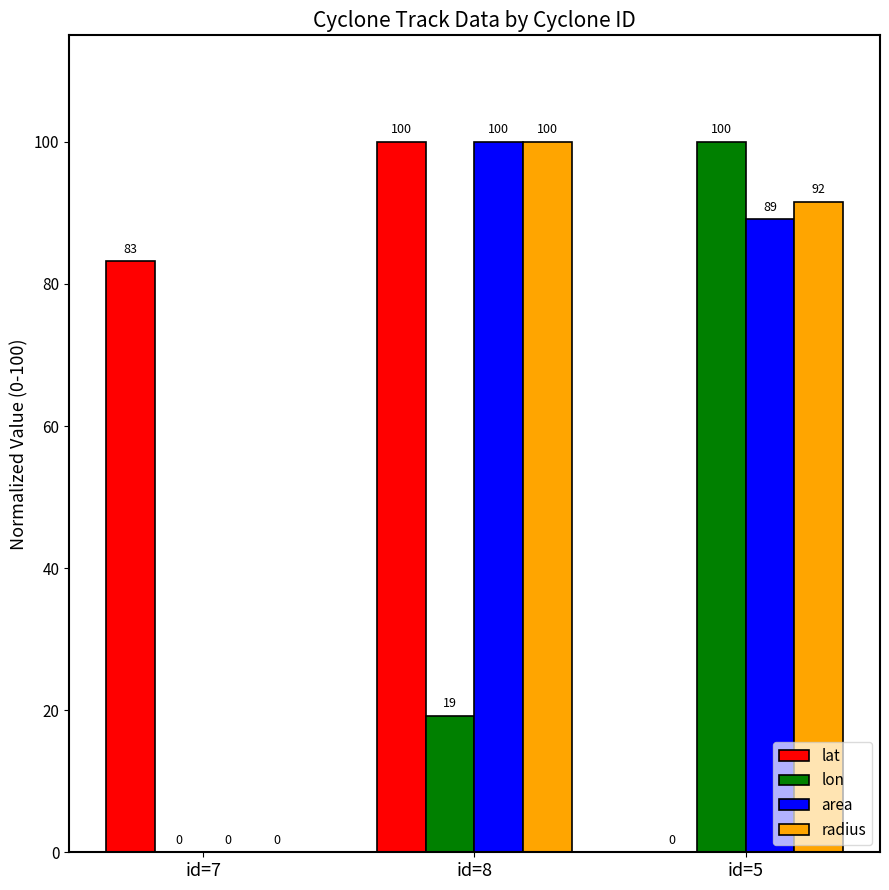

Does the chart contain stacked bars?

No